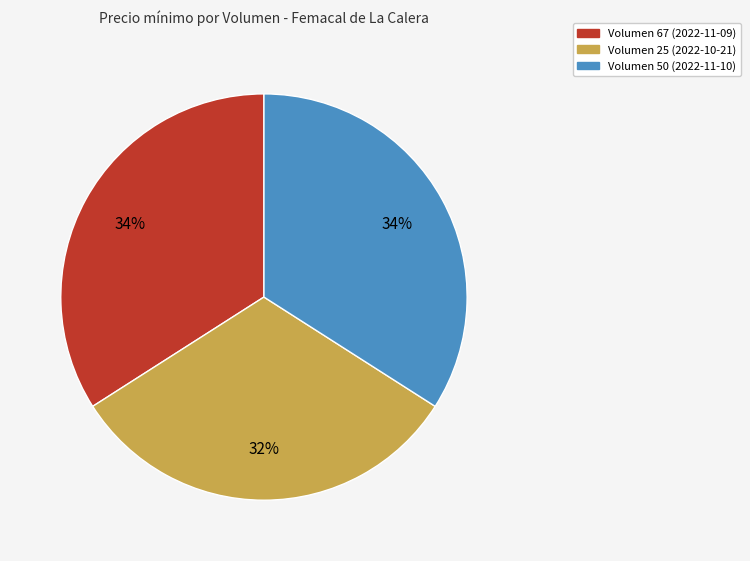

To the nearest percent, what is the difference between the largest and smallest slice percentages?

2%